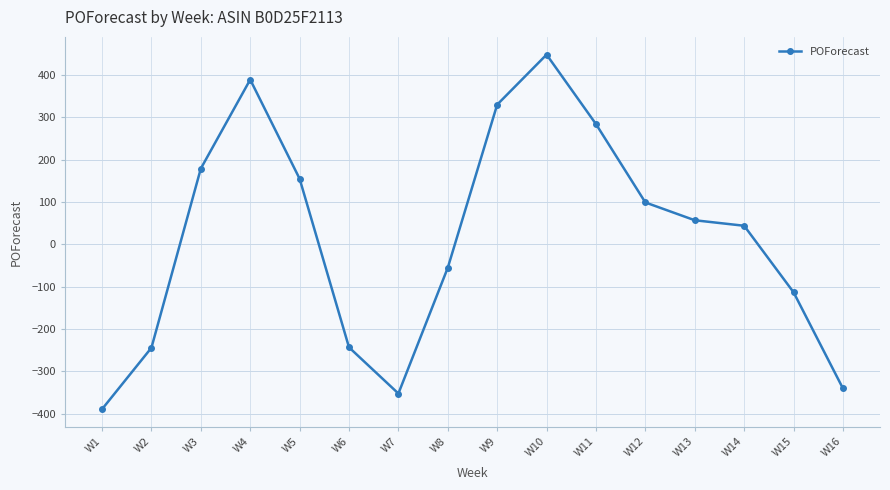

How many data points does each series have?

16